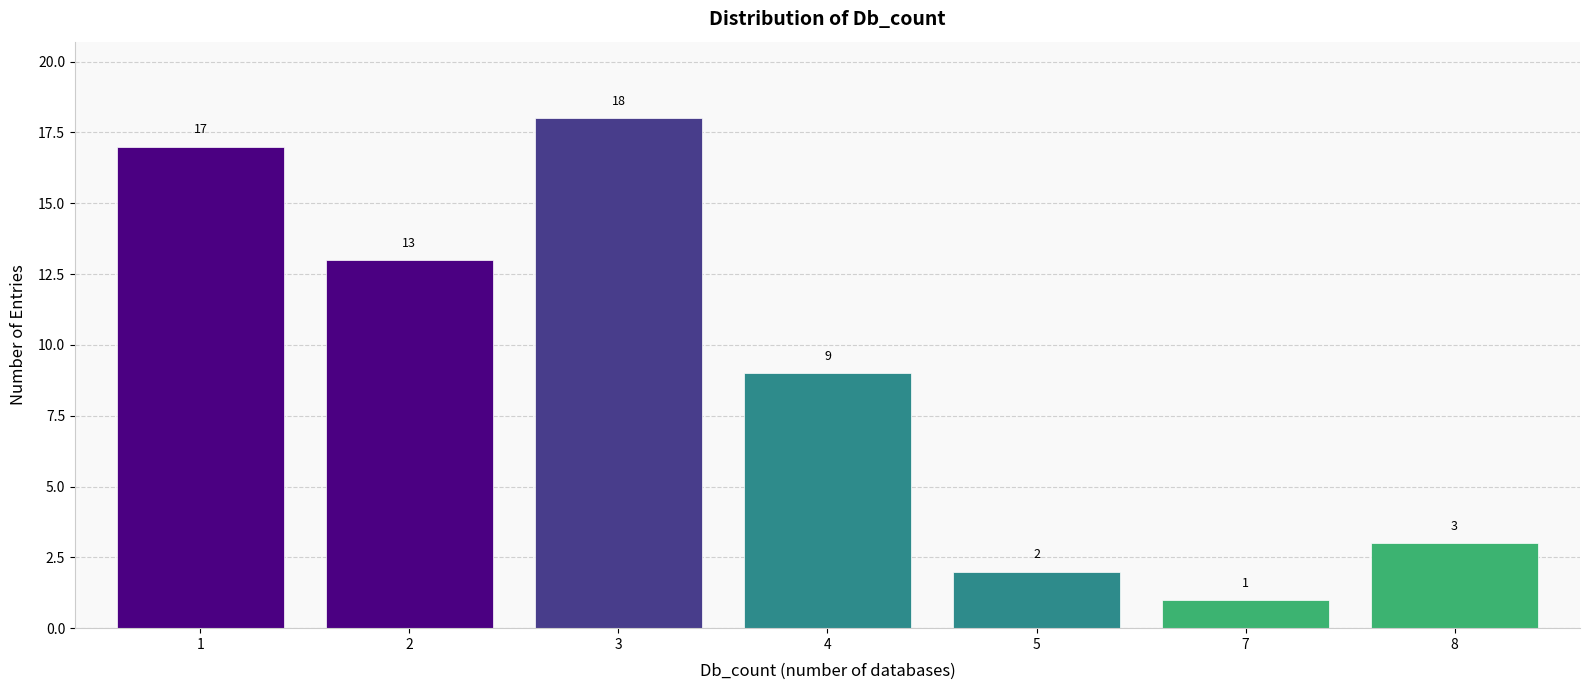

Reading right to left, extract all data points from this chart.

3	1	2	9	18	13	17